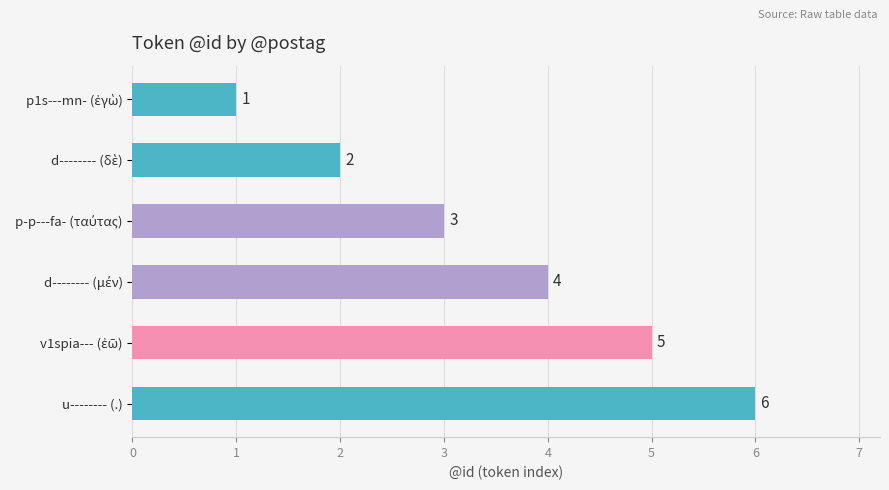

What is the greatest value displayed?

6